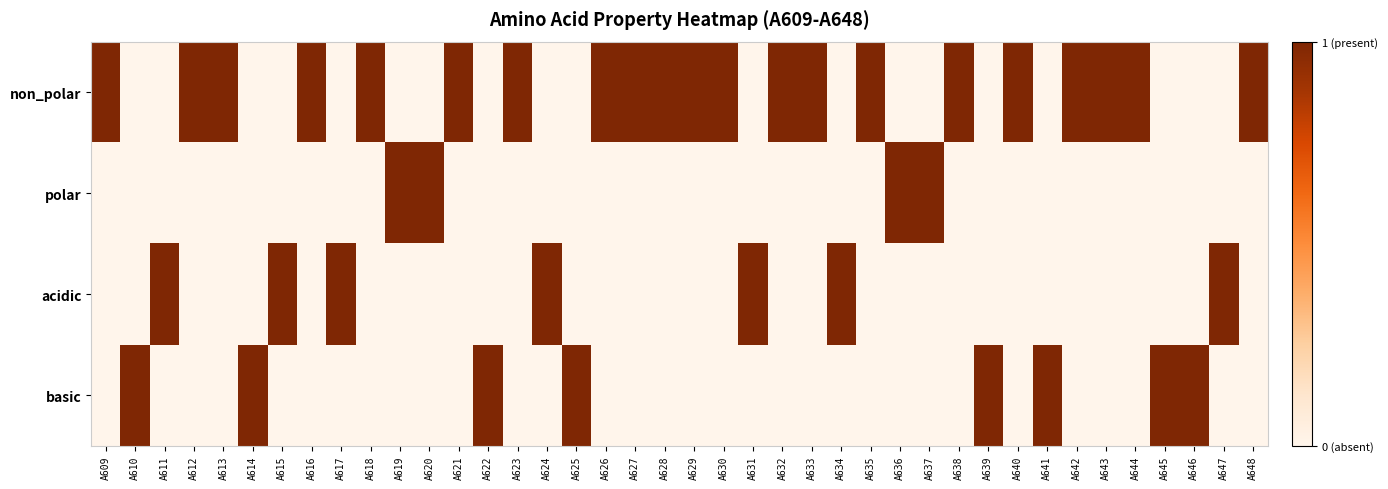

Count the number of data series in this chart.

4